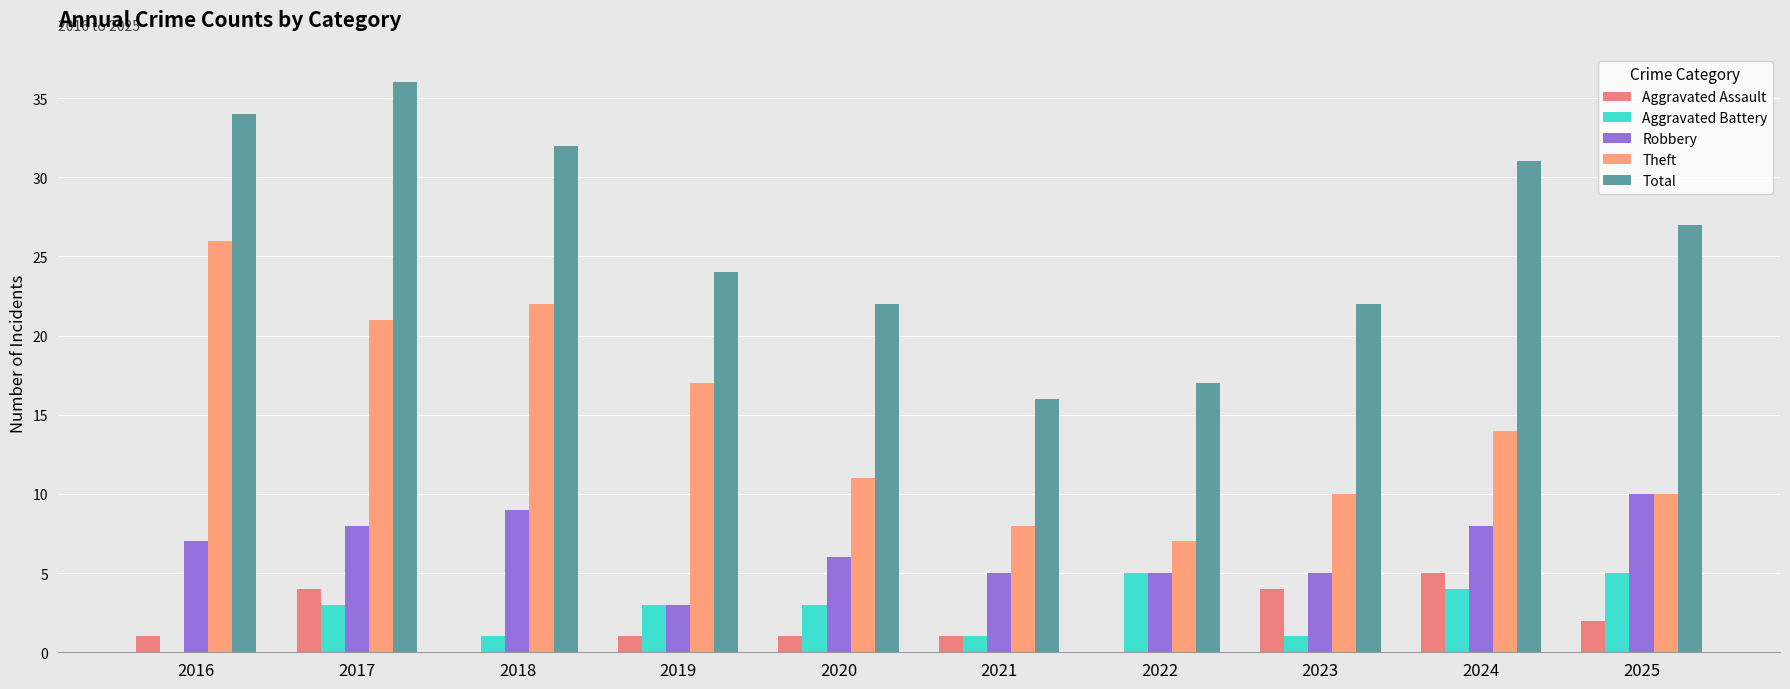

Which category has the highest value across all series?

2017